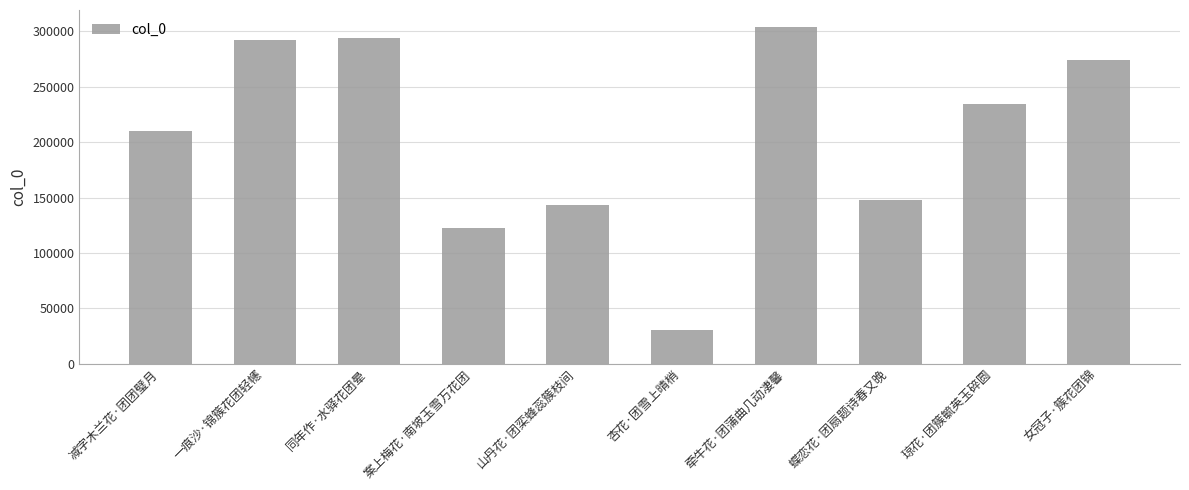

At which category does the chart reach its minimum across all series?

杏花·团雪上晴梢